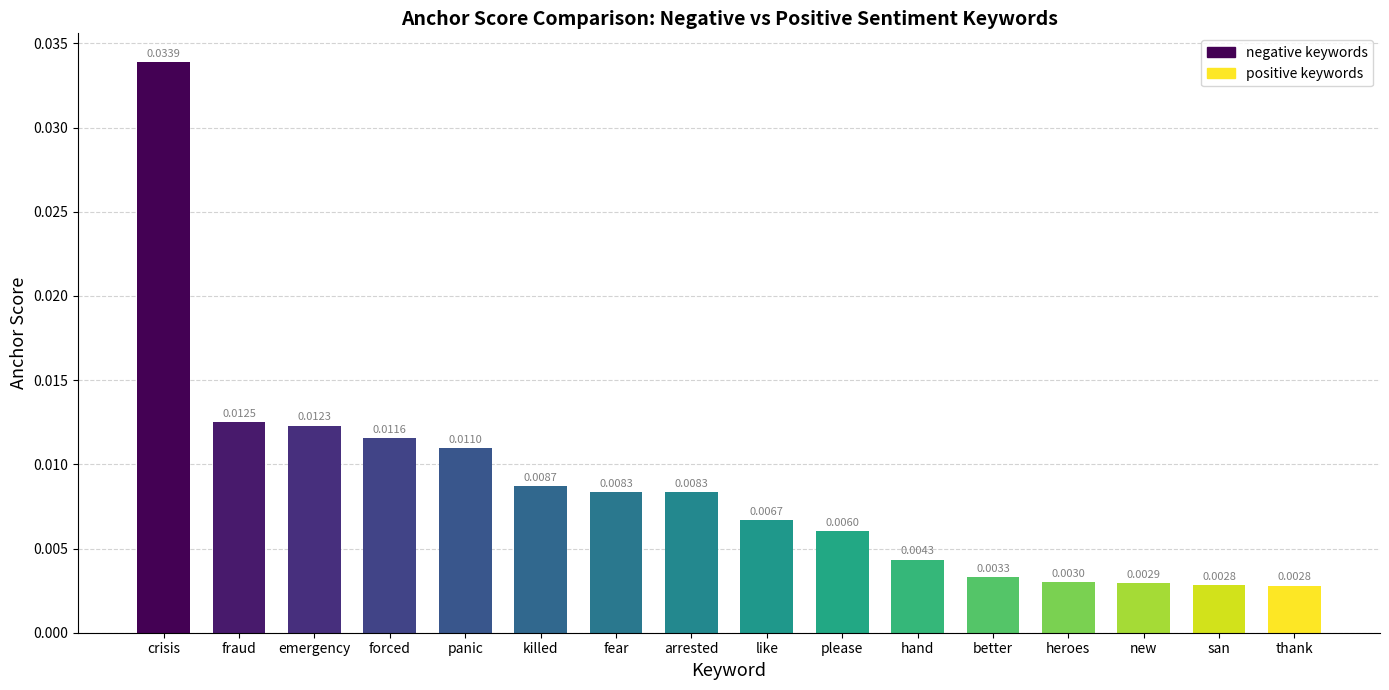

Which label corresponds to the largest value in the chart?

crisis